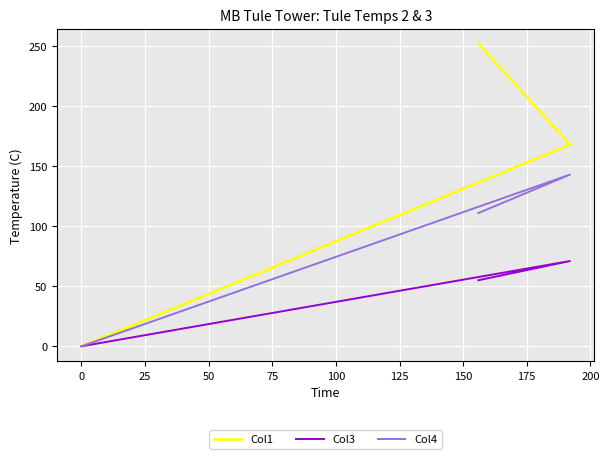

How many distinct data groups are displayed?

3